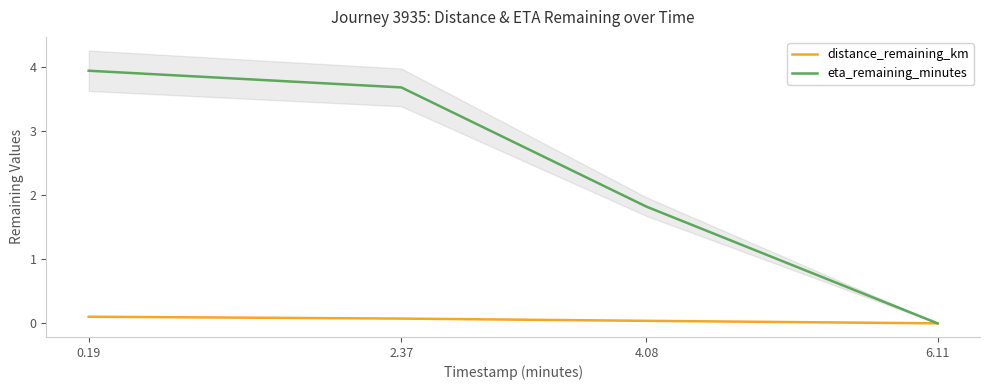

At which category is the sum across all series the highest?

0.19